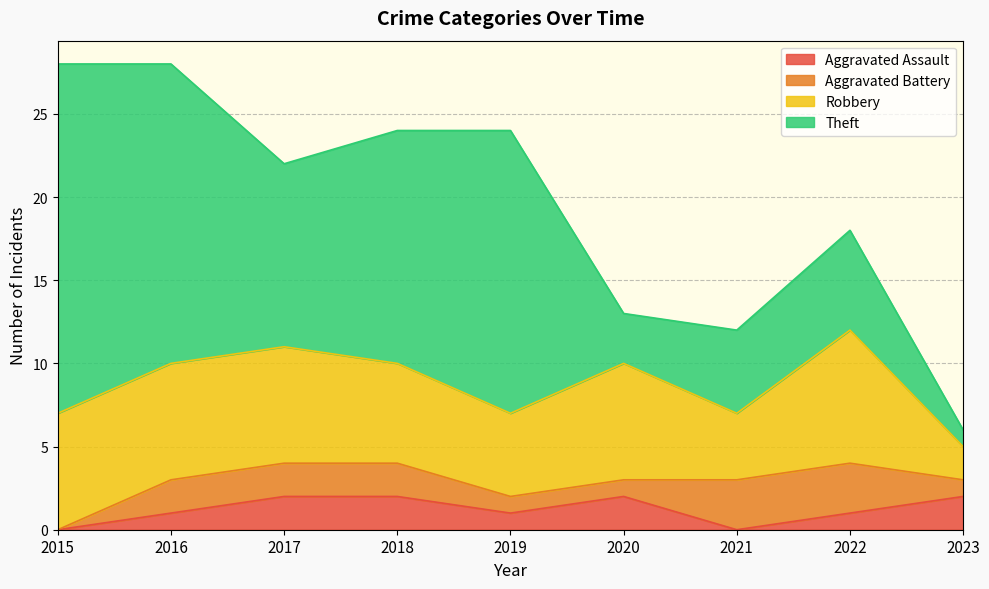

What are all the series names shown in the legend?

Aggravated Assault, Aggravated Battery, Robbery, Theft